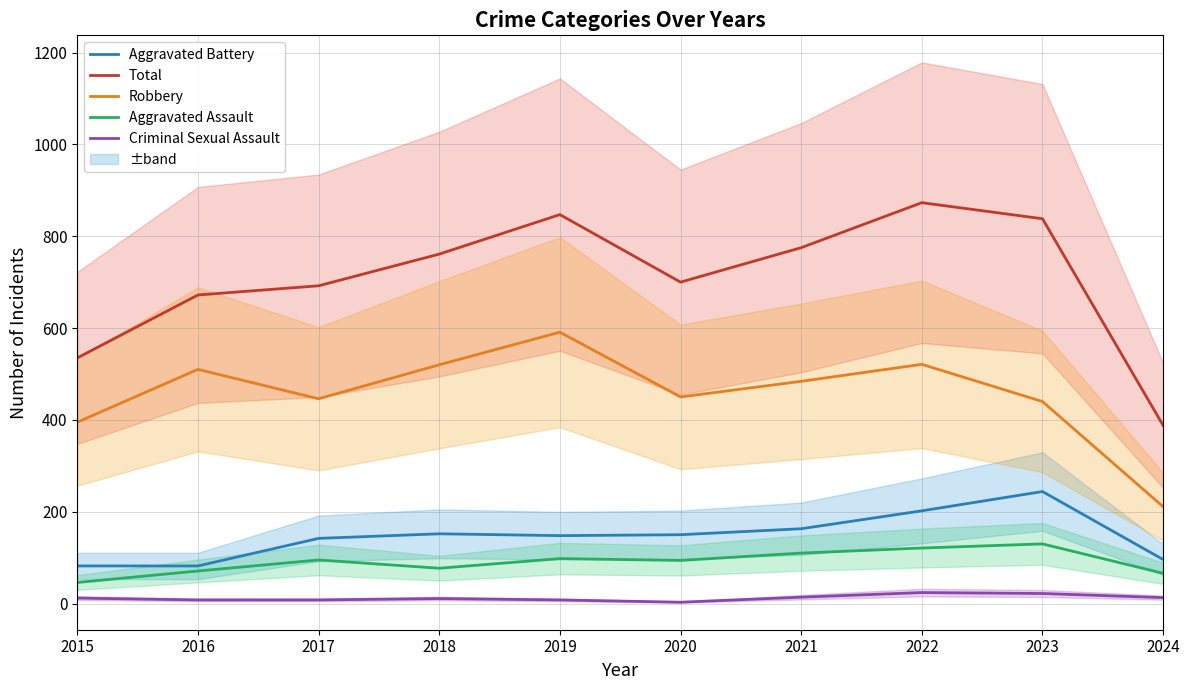

Where is the first local maximum for Criminal Sexual Assault?

2018